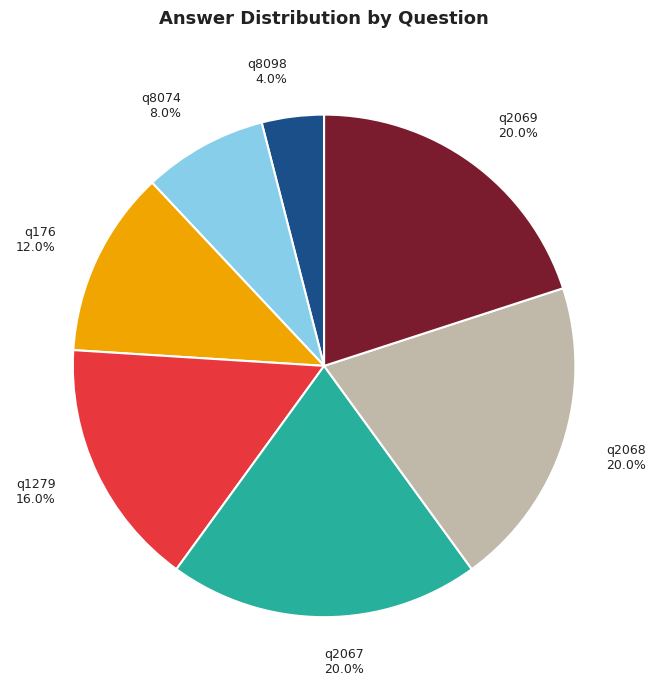

What percentage is the q8074 slice, to the nearest percent?

8%